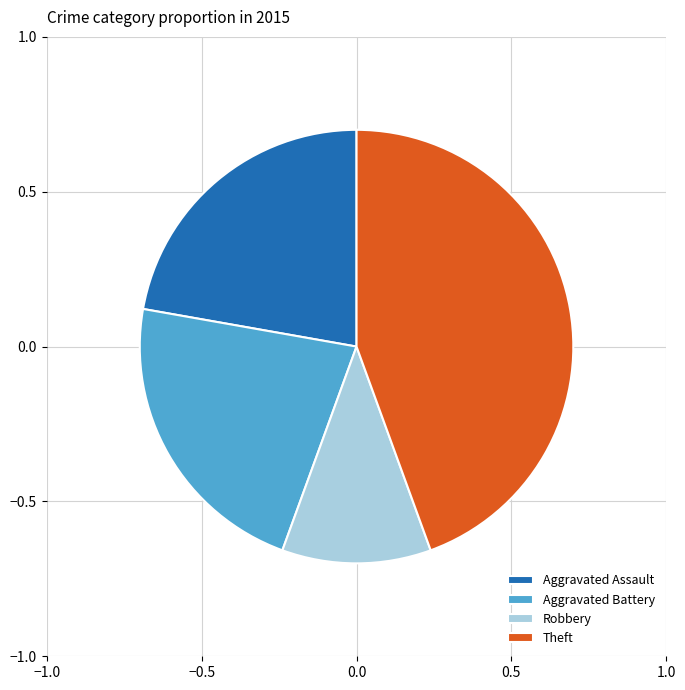

Does any single category account for the majority?

No